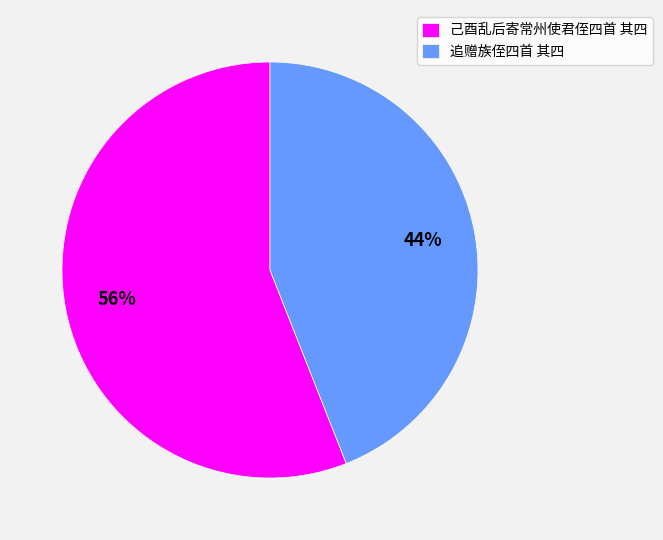

To the nearest percent, what percentage of the pie is 追赠族侄四首 其四?

44%